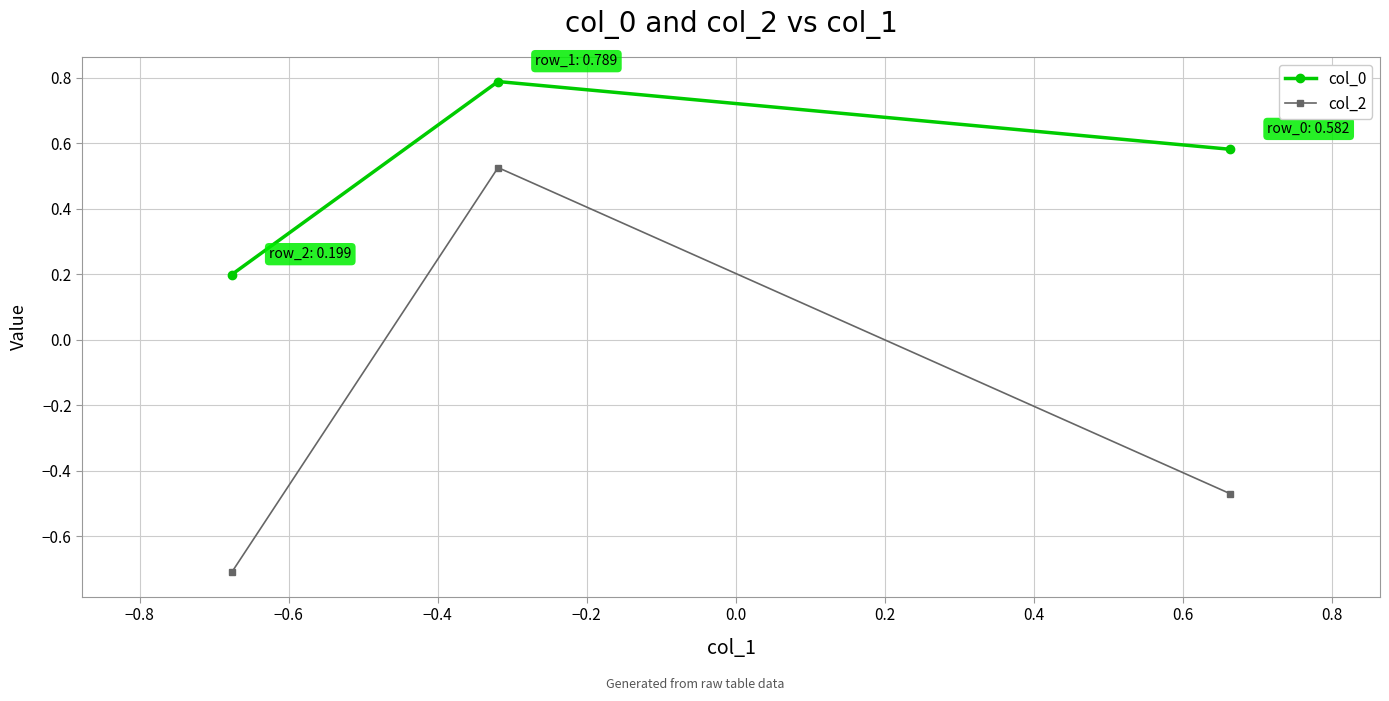

List the series in order of their overall mean, highest first.

col_0, col_2